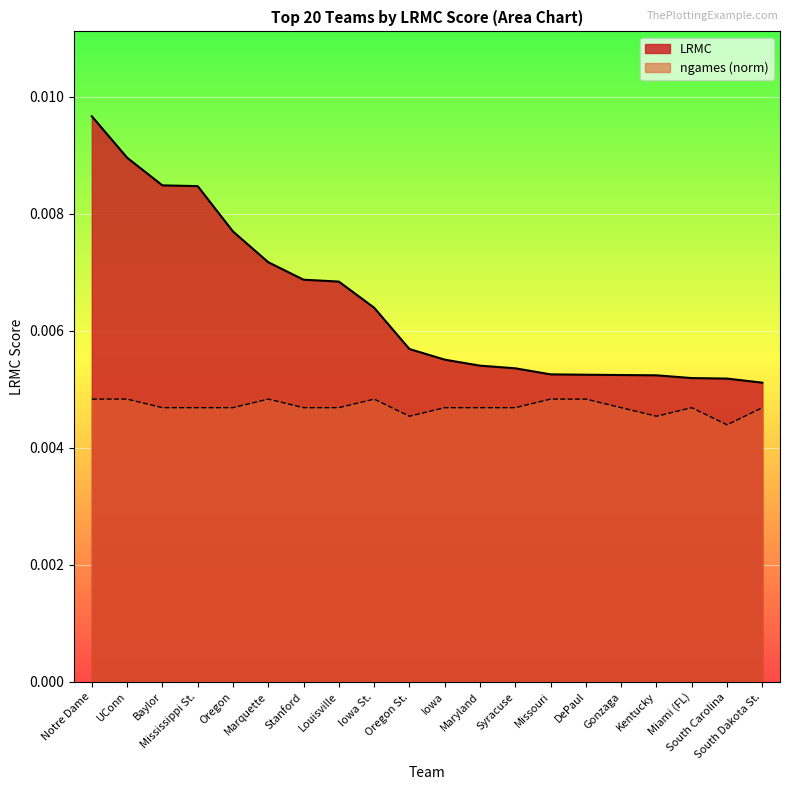

True or false: LRMC has more than 1 points higher than both neighbors.

False